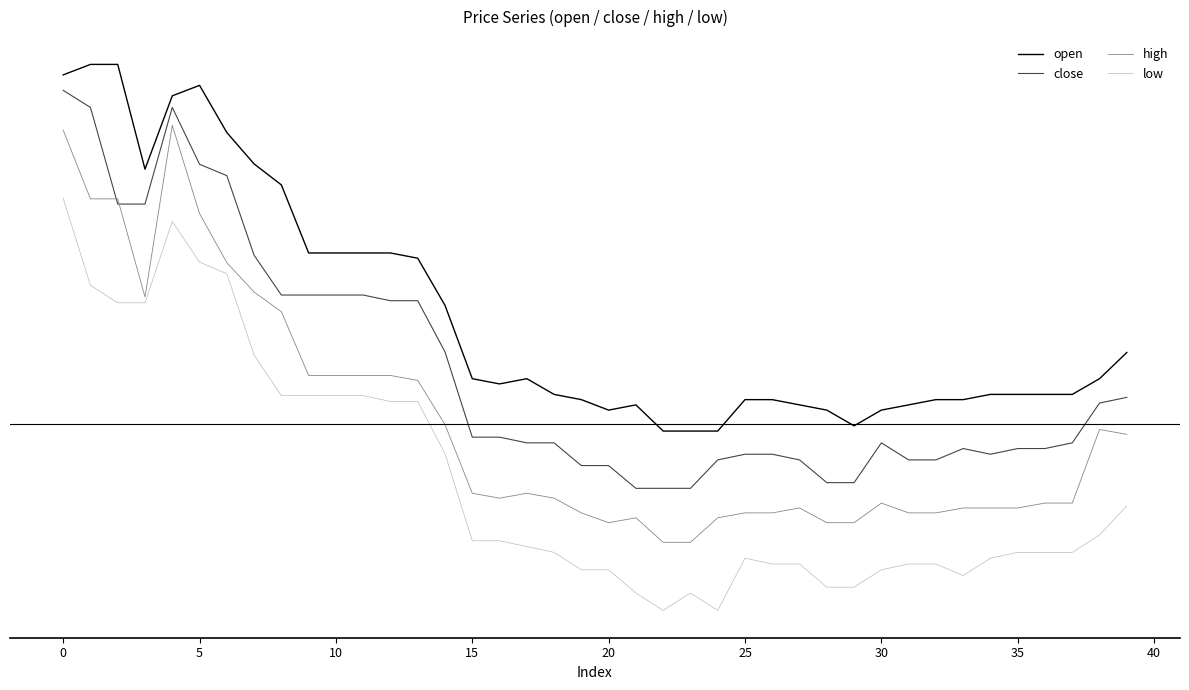

True or false: close and open cross at least once.

False